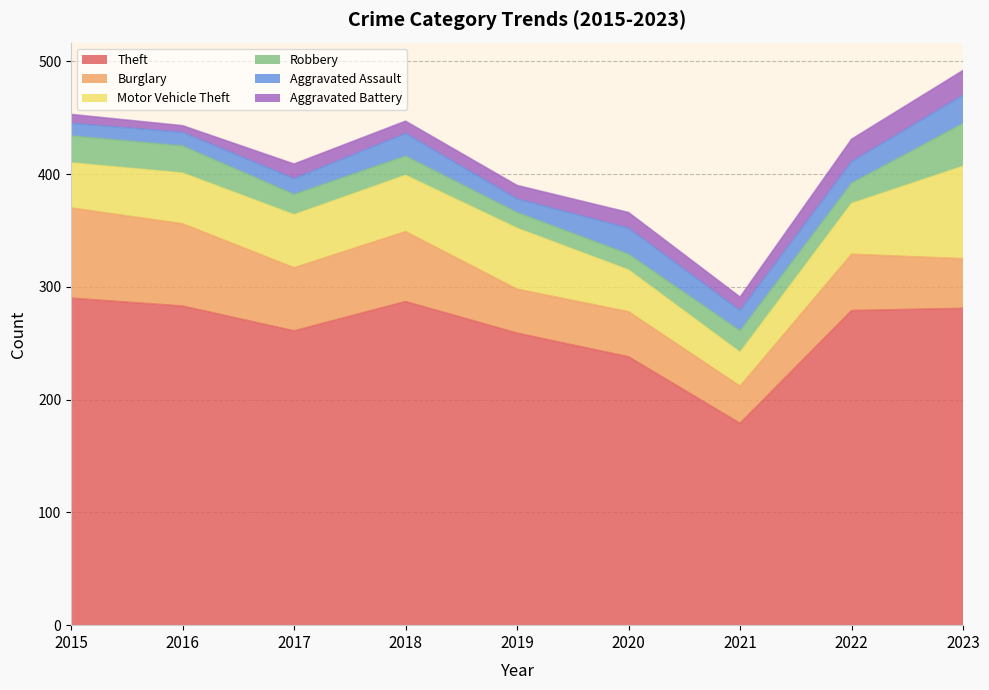

What is the total value across all series at 2016?

443